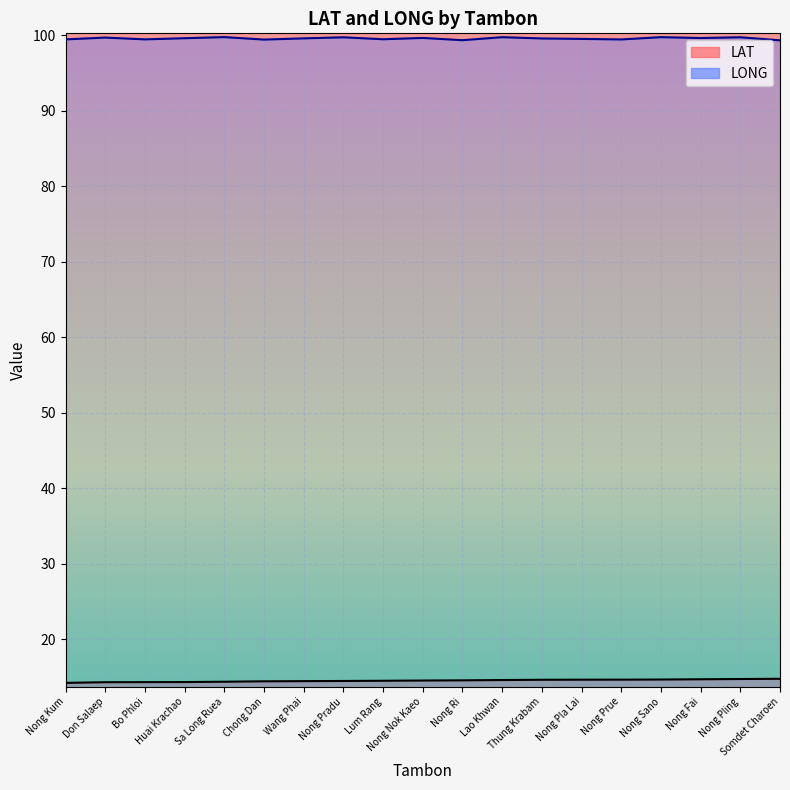

True or false: LONG and LAT cross at least once.

False